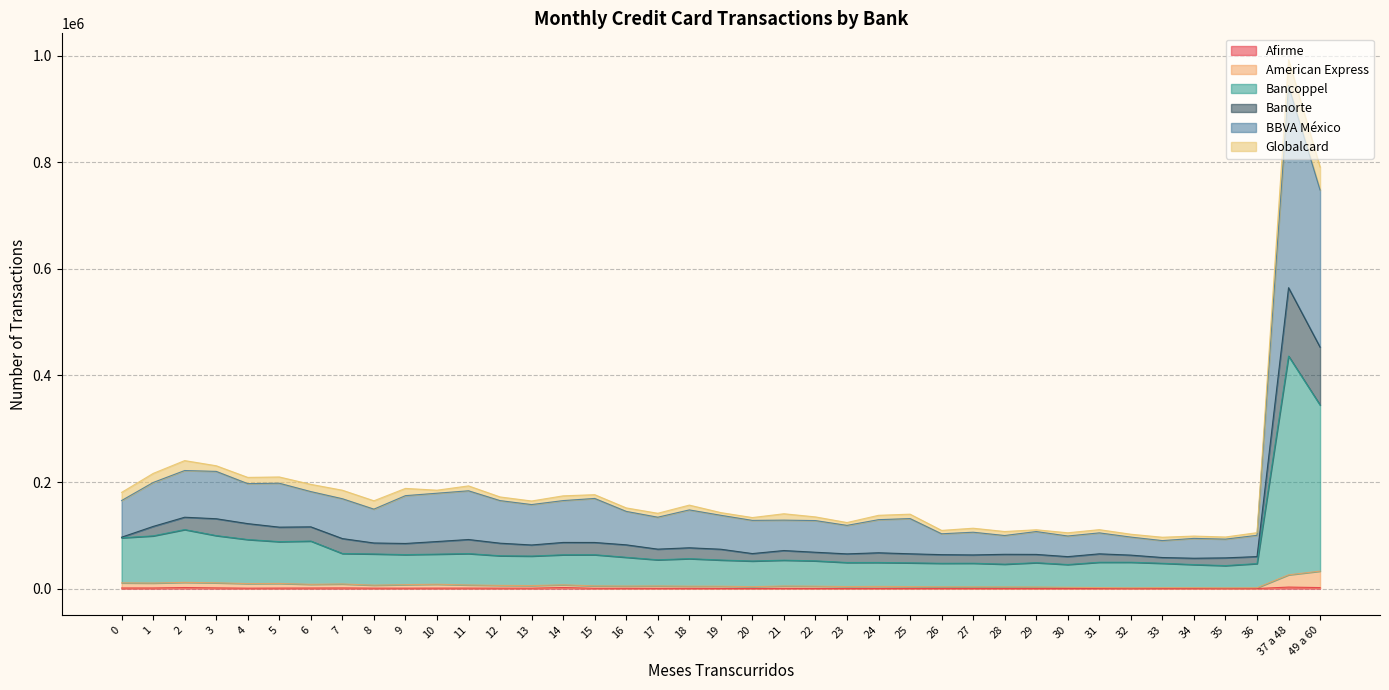

What is the difference between the highest and lowest values at 4?

207863